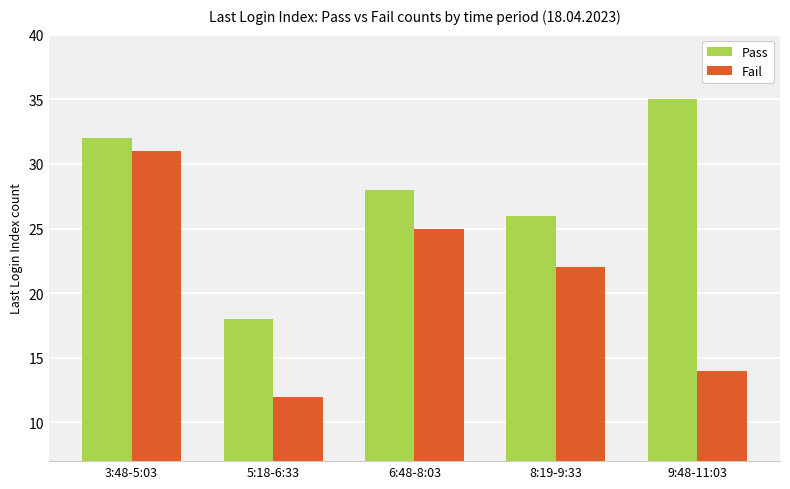

Is it true that Pass equals 28 at 6:48-8:03?

True